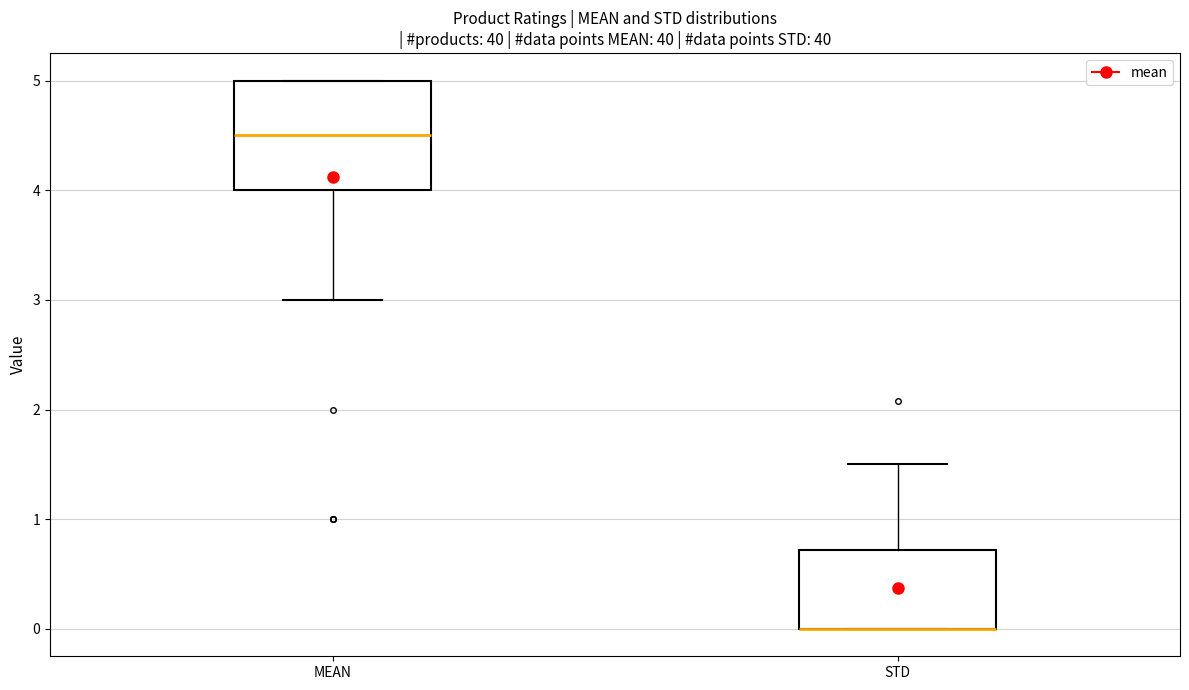

Comparing the boxes themselves (not the whiskers), which one is the tallest?

MEAN